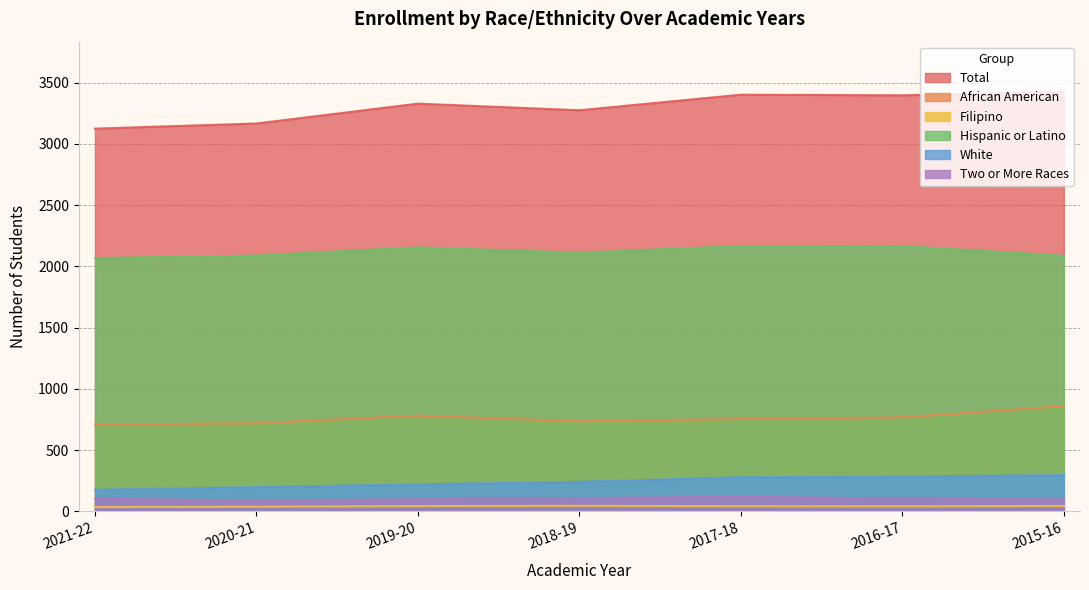

True or false: Total and Hispanic or Latino cross at least once.

False